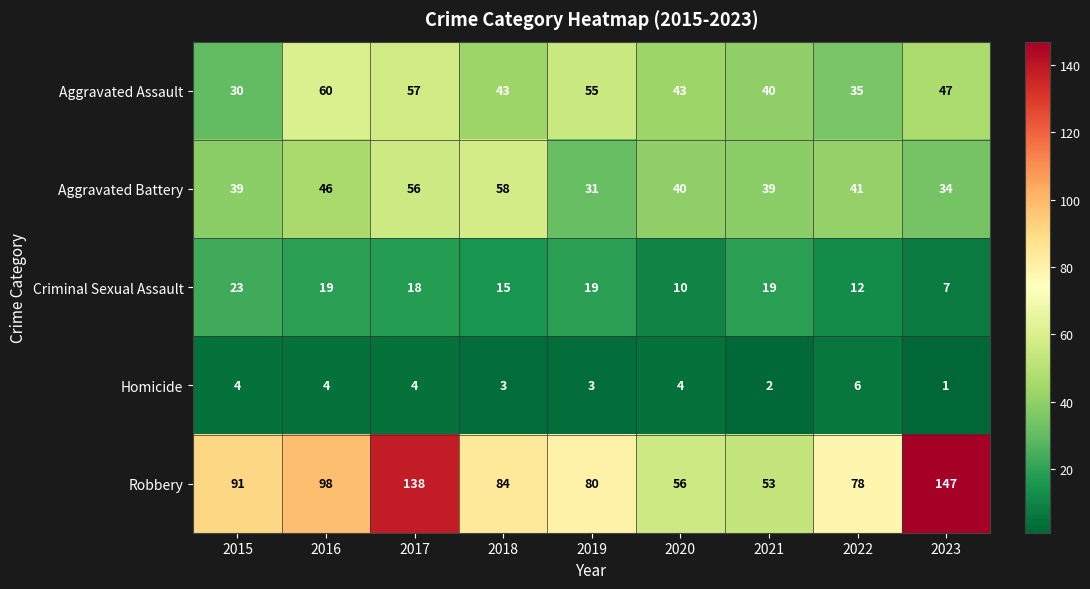

Which series has the largest range (max minus min)?

Robbery